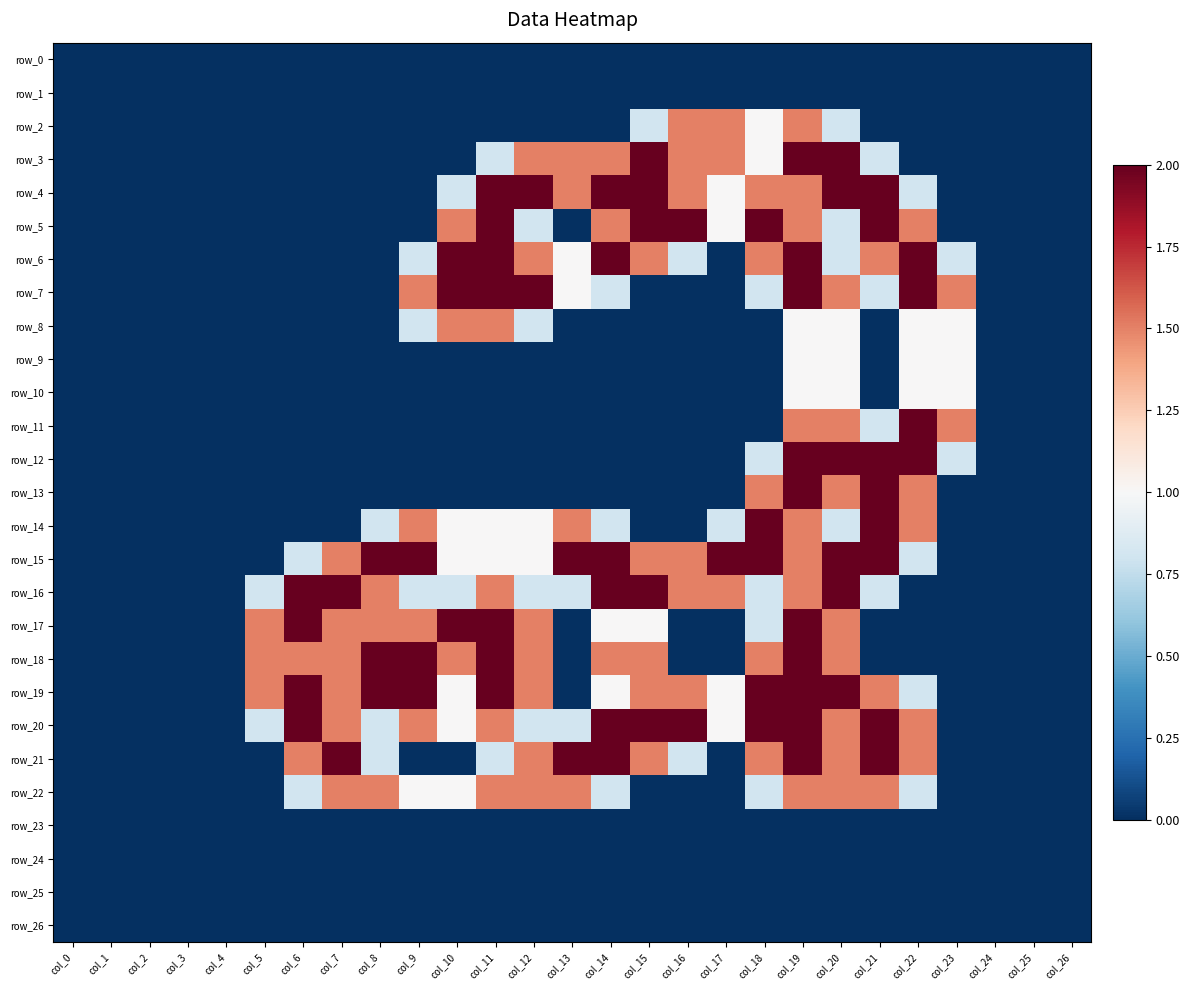

The row_12 series shows 0.0 at col_10. True or false?

True